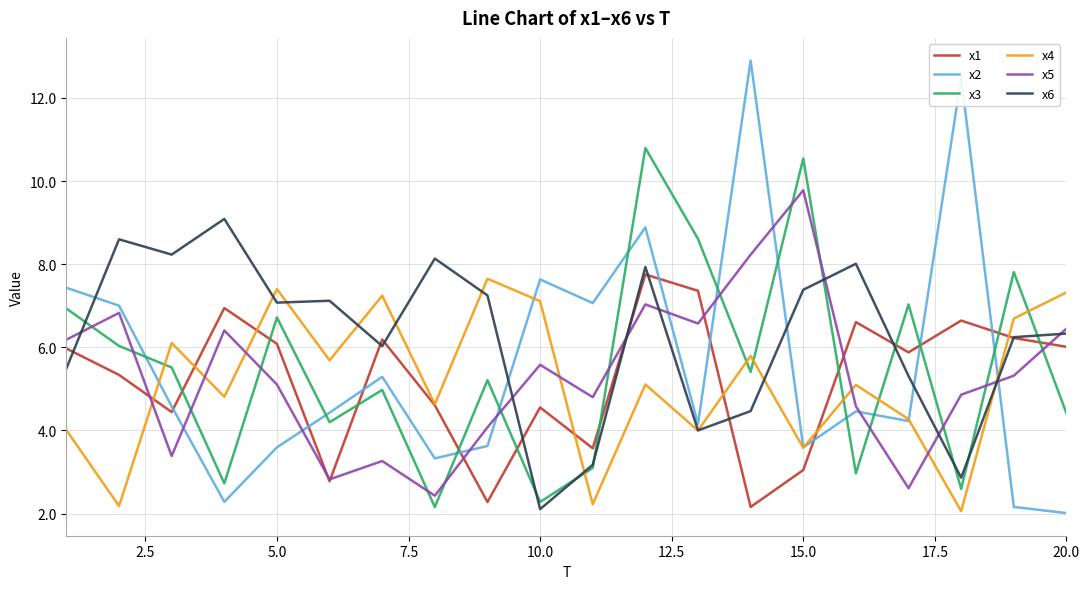

Which series ends up on top after the final intersection of x3 and x5?

x5